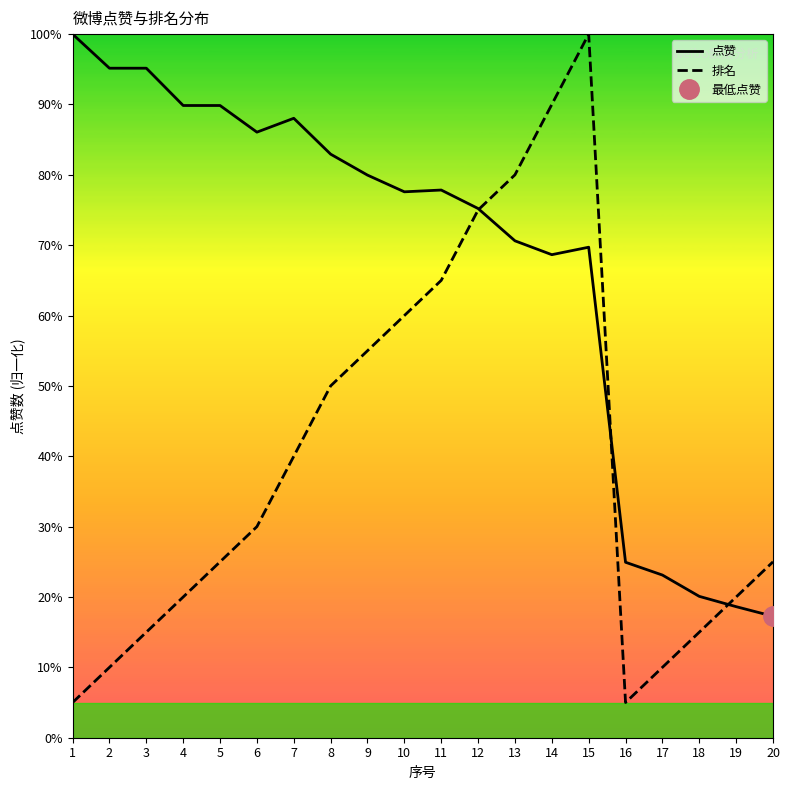

What is the difference between the 点赞 values at 11 and 2?

17.3